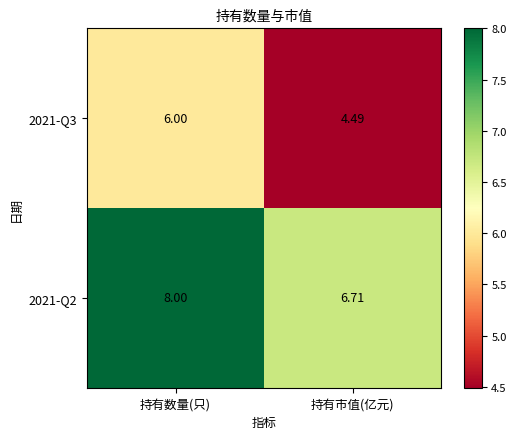

Rank the series at 持有市值(亿元) from highest to lowest value.

2021-Q2, 2021-Q3